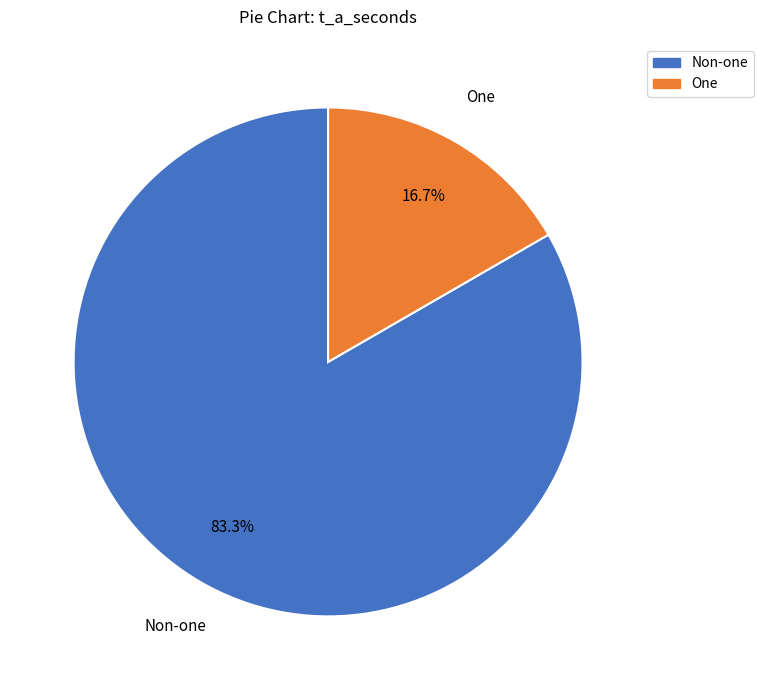

Does any single category account for the majority?

Yes